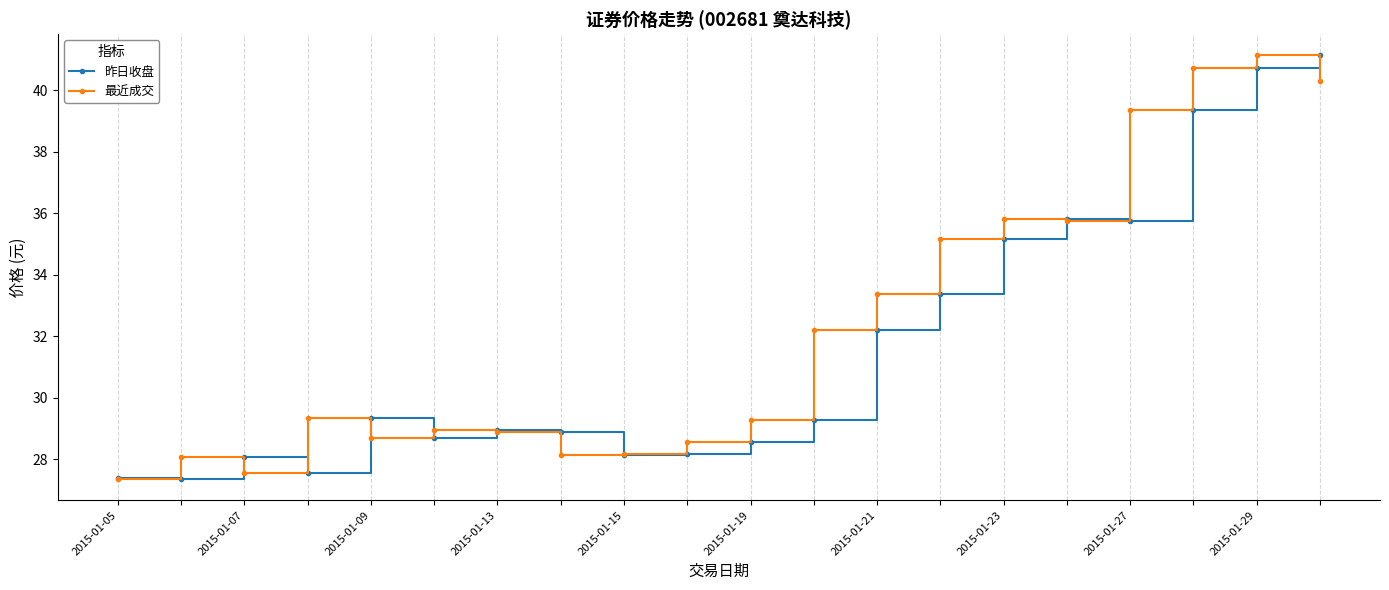

Which series has the largest total across all categories?

最近成交